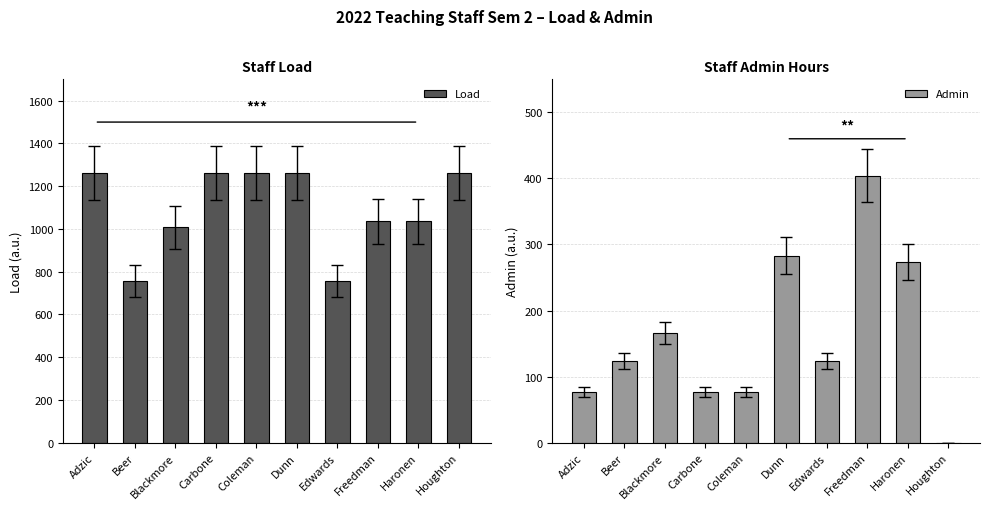

How many bars are there in total?

20